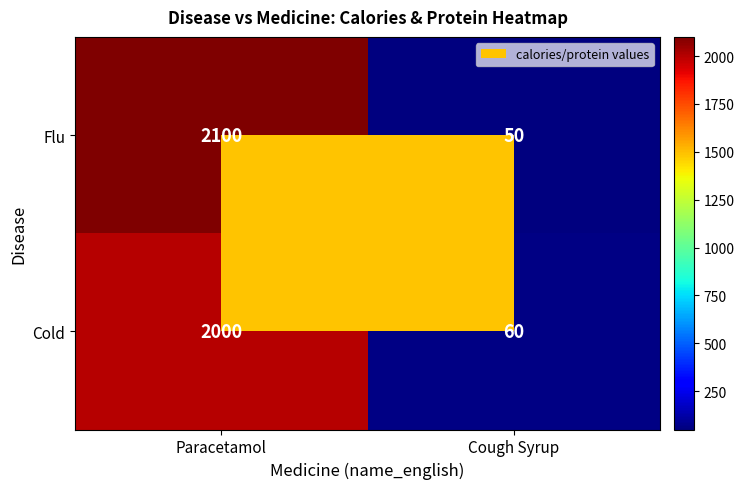

Which series changed the most between Paracetamol and Cough Syrup?

Flu